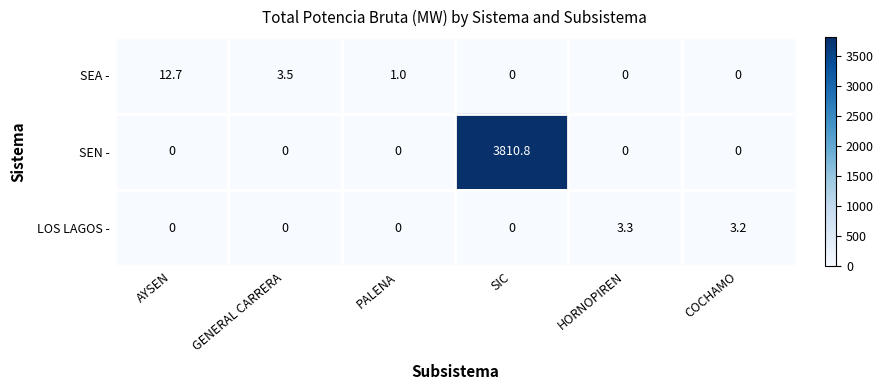

Which series has the largest range (max minus min)?

SEN -